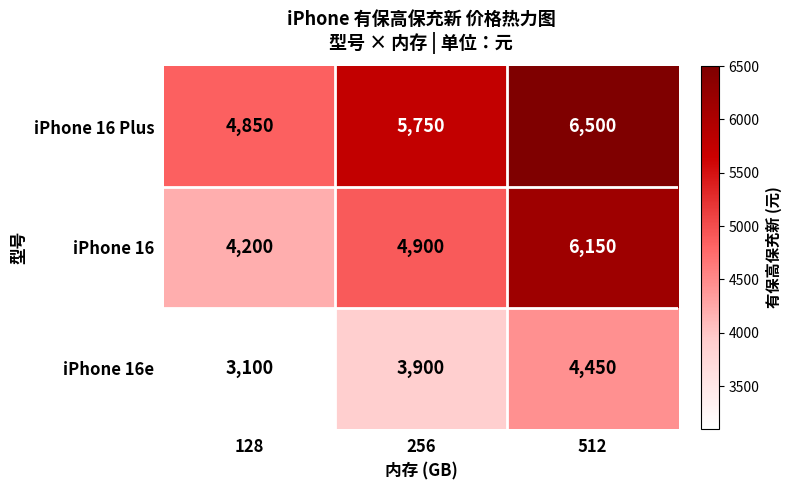

How many iPhone 16 Plus values are between 4850 and 6500?

3